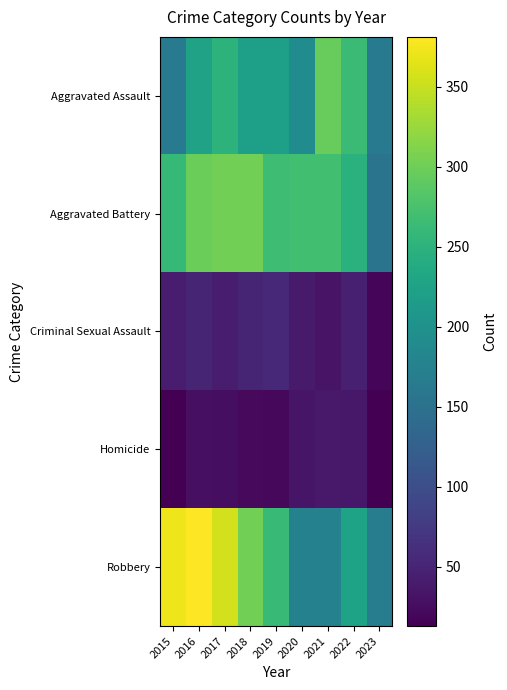

At how many categories does at least one series exceed 186?

8